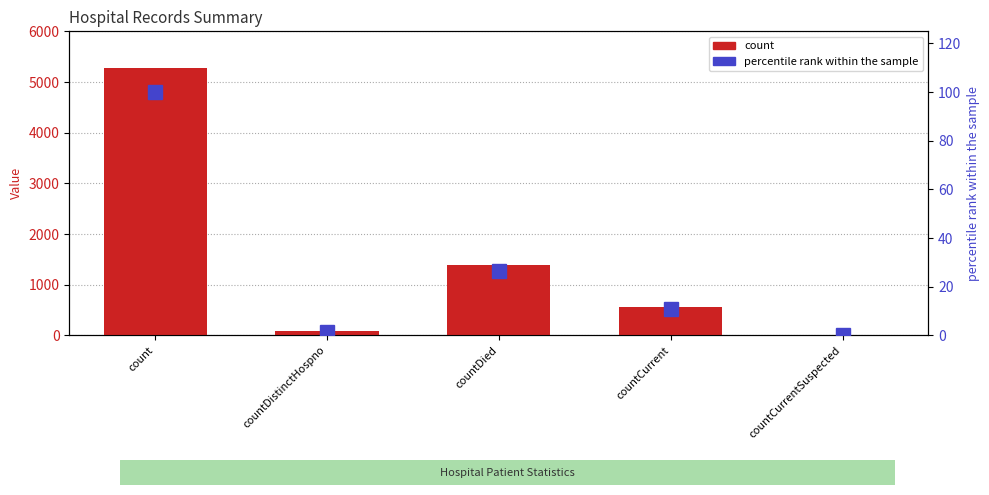

How many bars are there in each group?

2